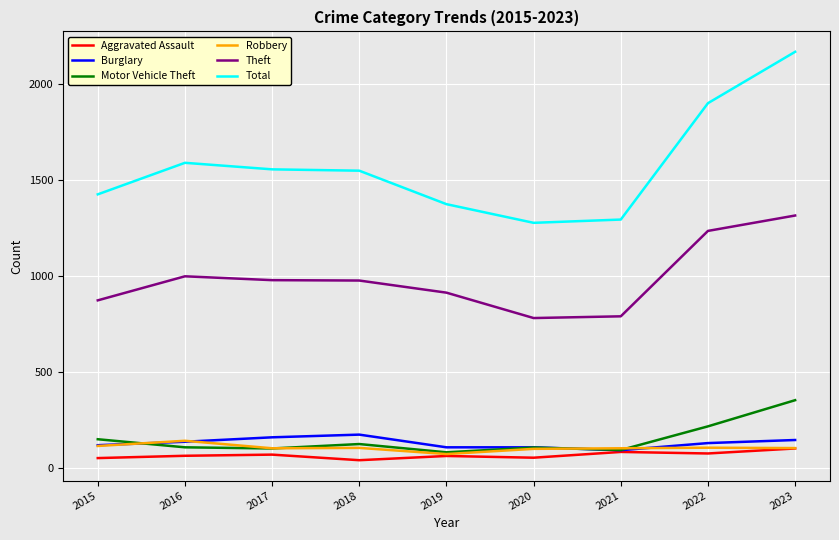

At which category does the chart reach its peak across all series?

2023